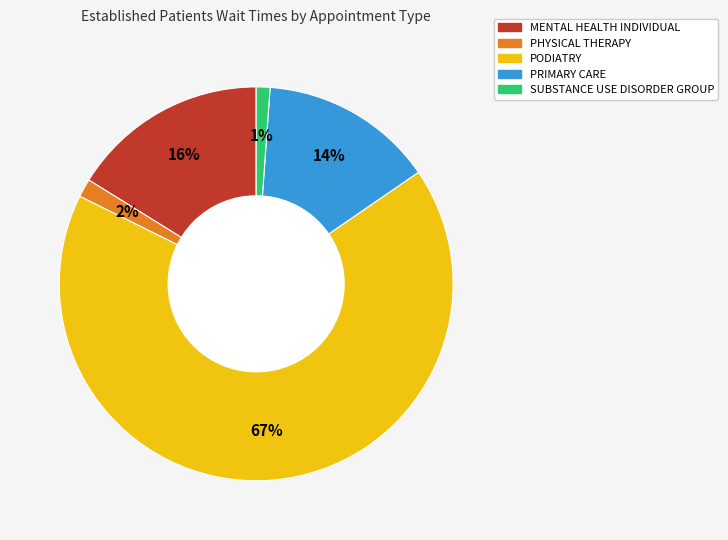

Which has a higher value, MENTAL HEALTH INDIVIDUAL or PRIMARY CARE?

MENTAL HEALTH INDIVIDUAL